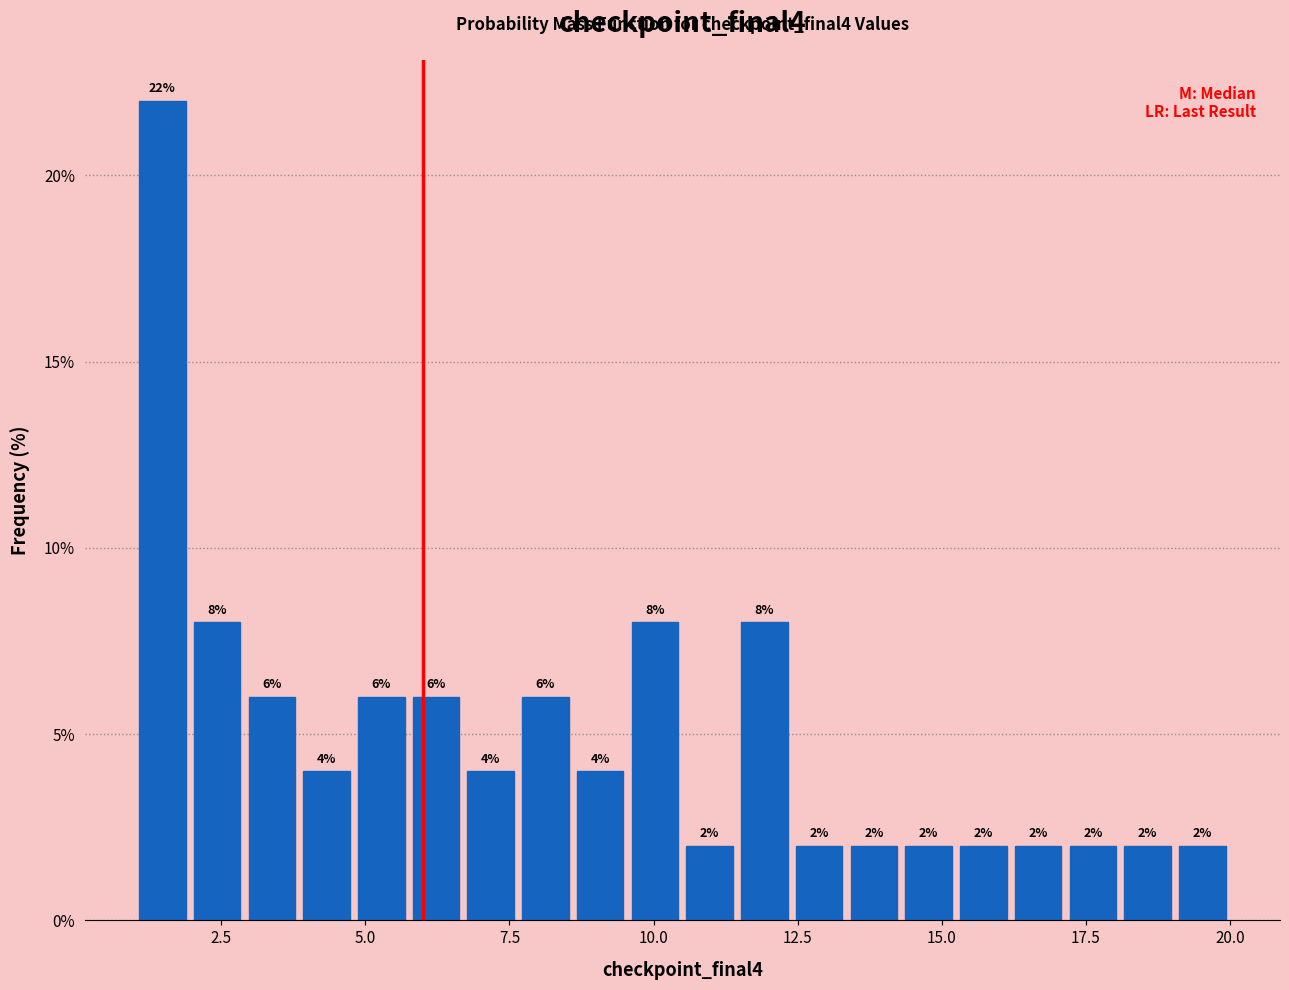

Read against the x-axis, roughly where is the centre of the tallest bar?

1.5